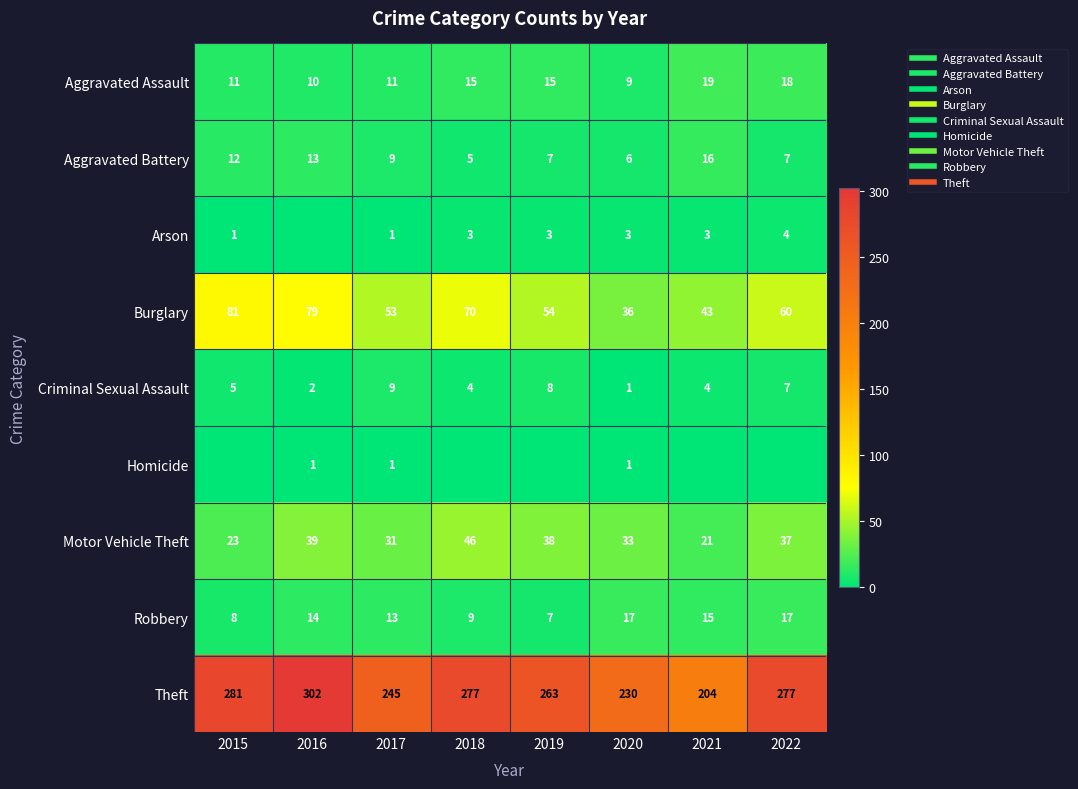

Is the value of Robbery at 2017 greater than the value of Homicide at 2015?

Yes